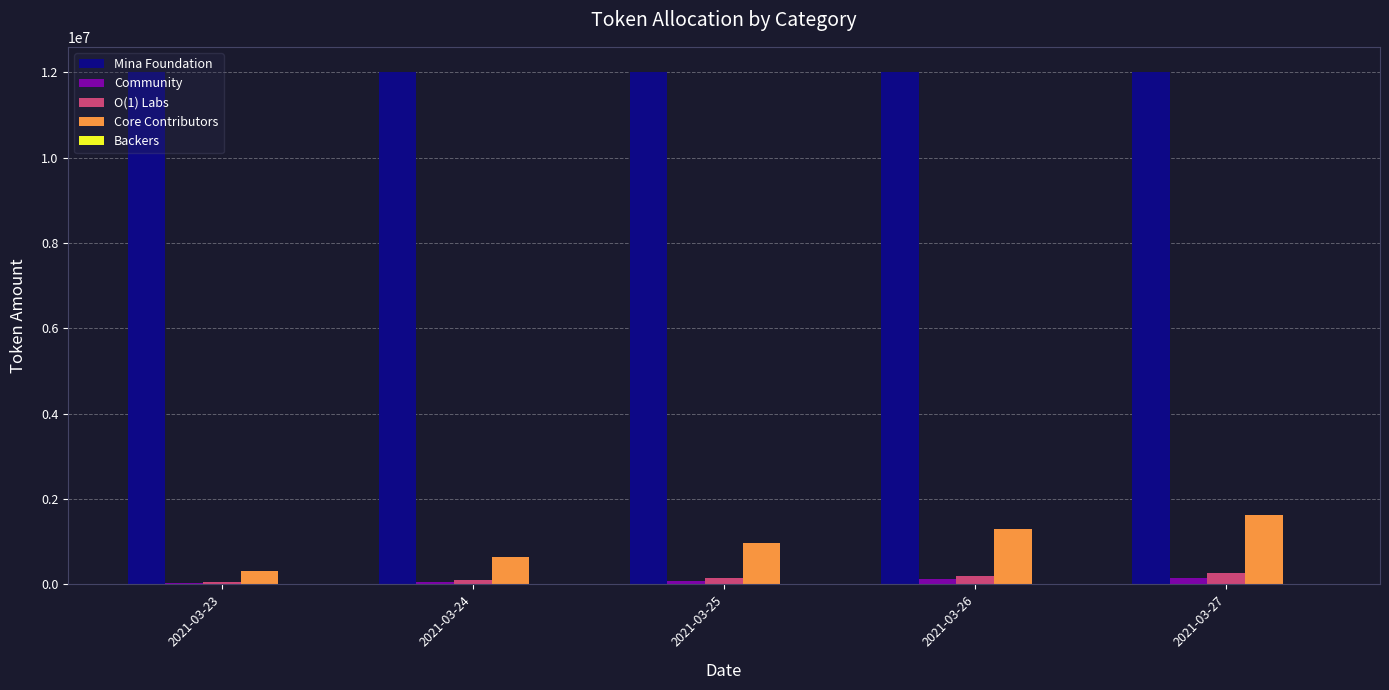

What is the sum of all Community values?

452054.8